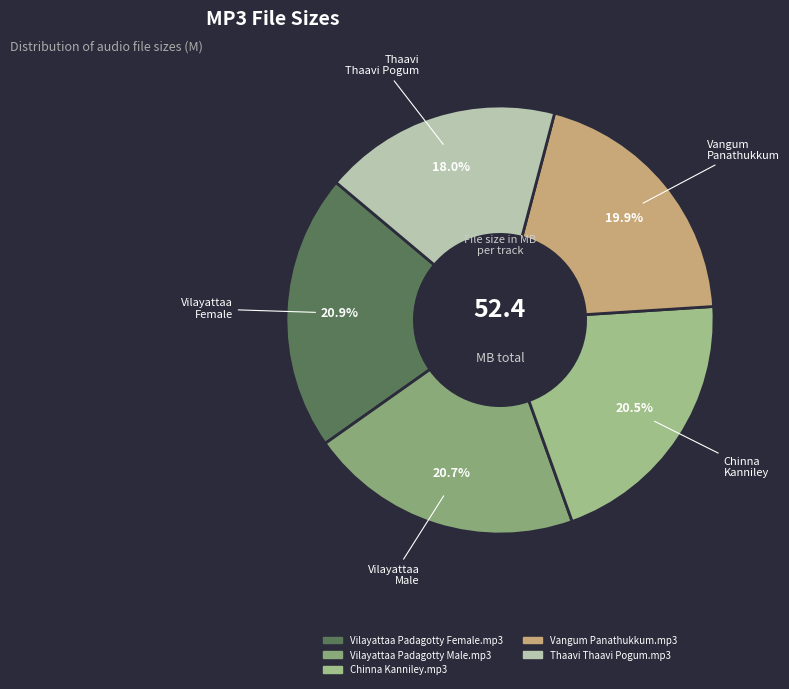

Which slice is the smallest?

Thaavi Thaavi Pogum.mp3